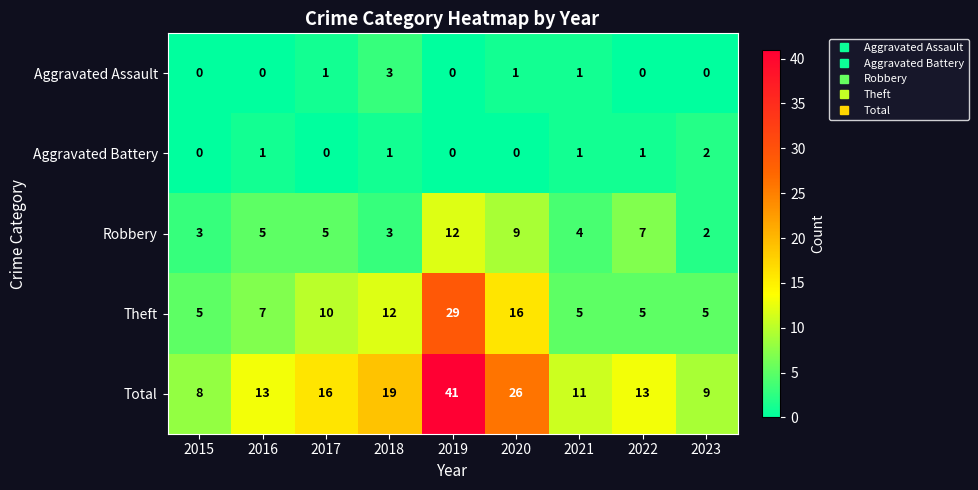

Which series has the largest total across all categories?

Total